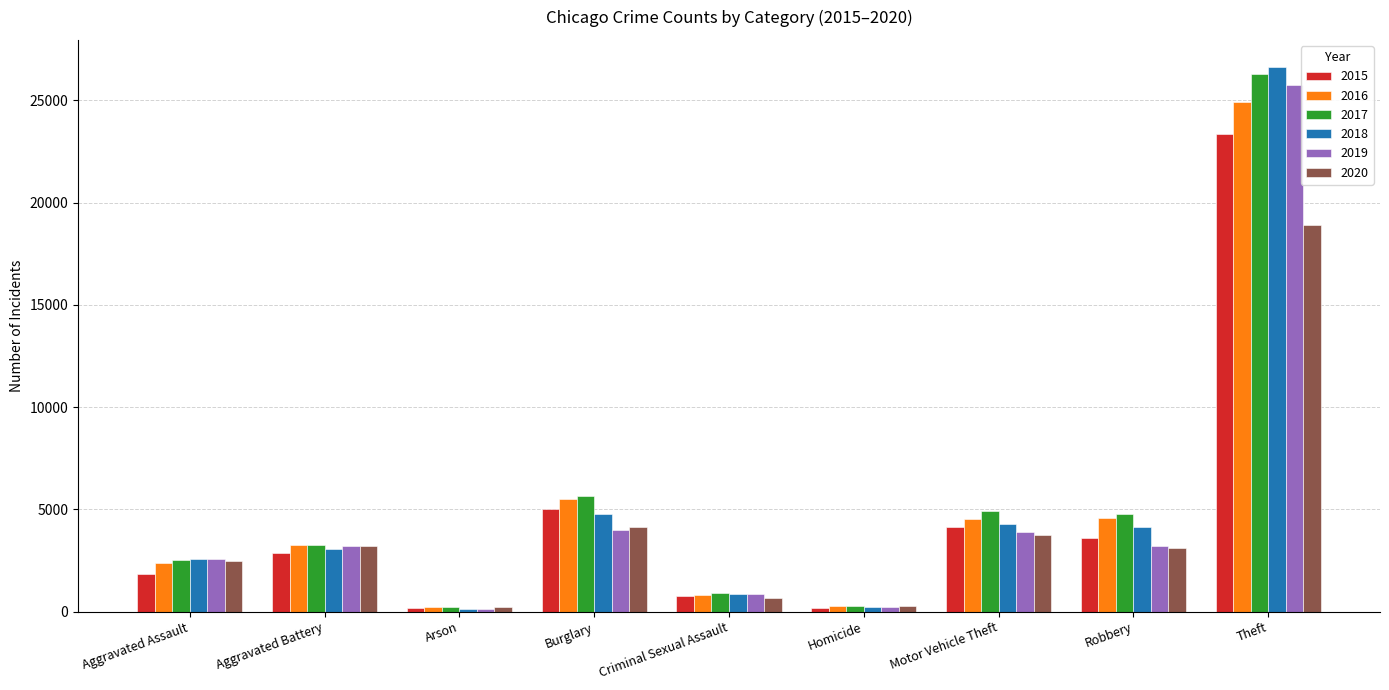

At which label does 2018 reach its peak?

Theft